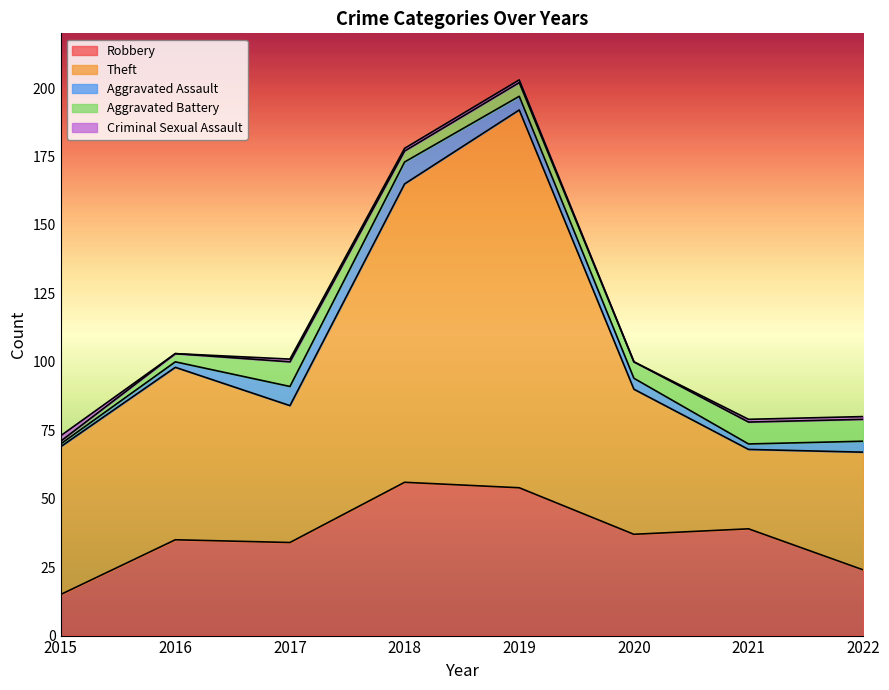

How many lines are shown in the chart?

5